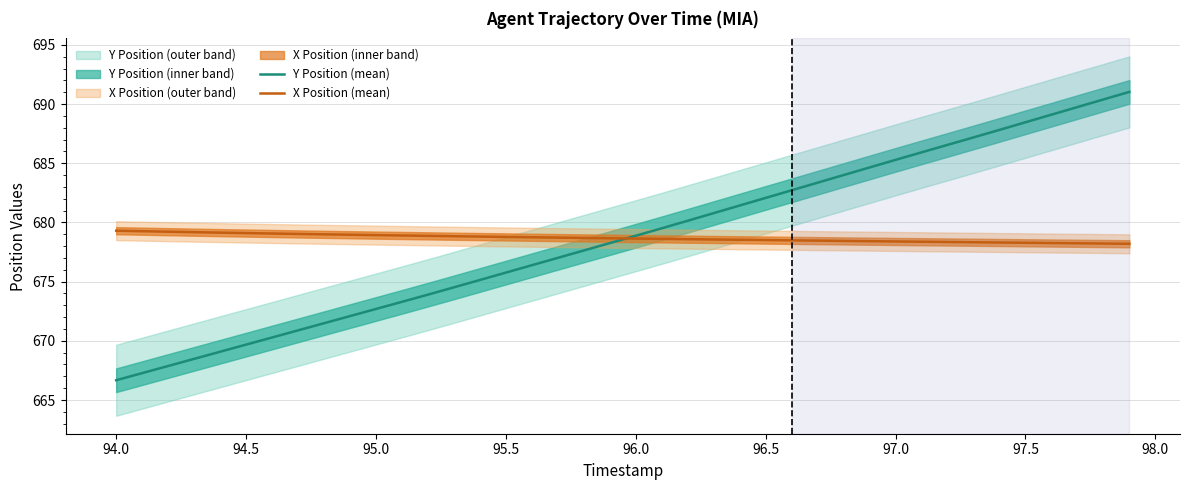

How many data points does each series have?

40